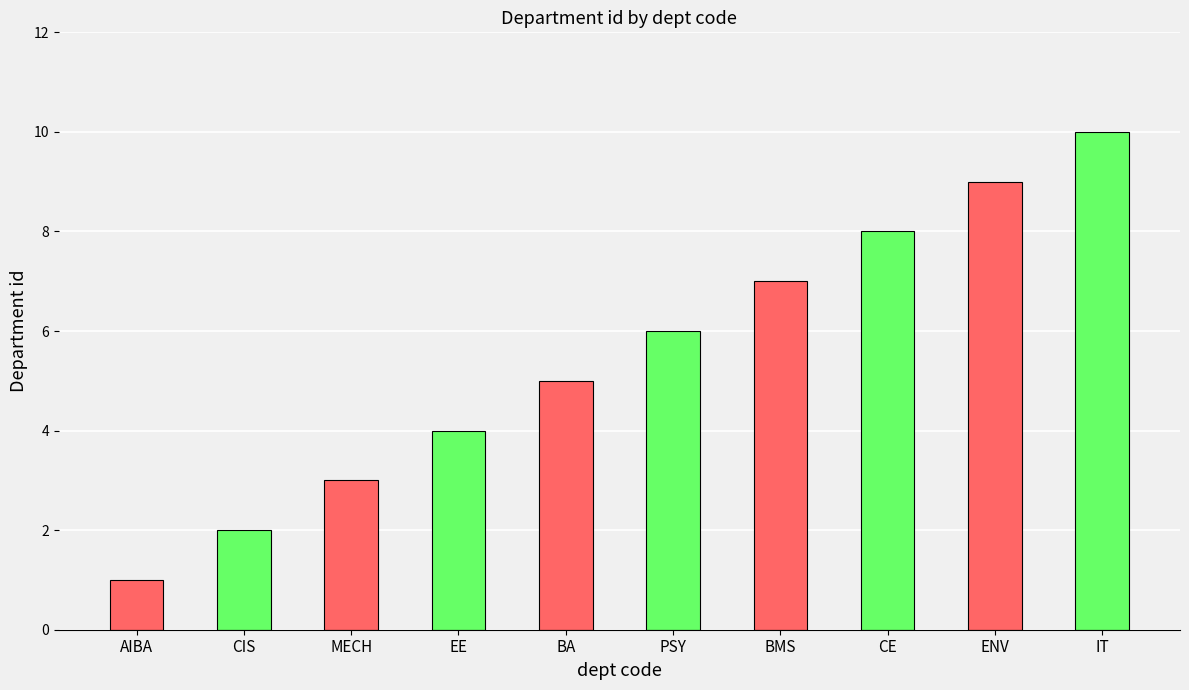

How many values are below 6?

5